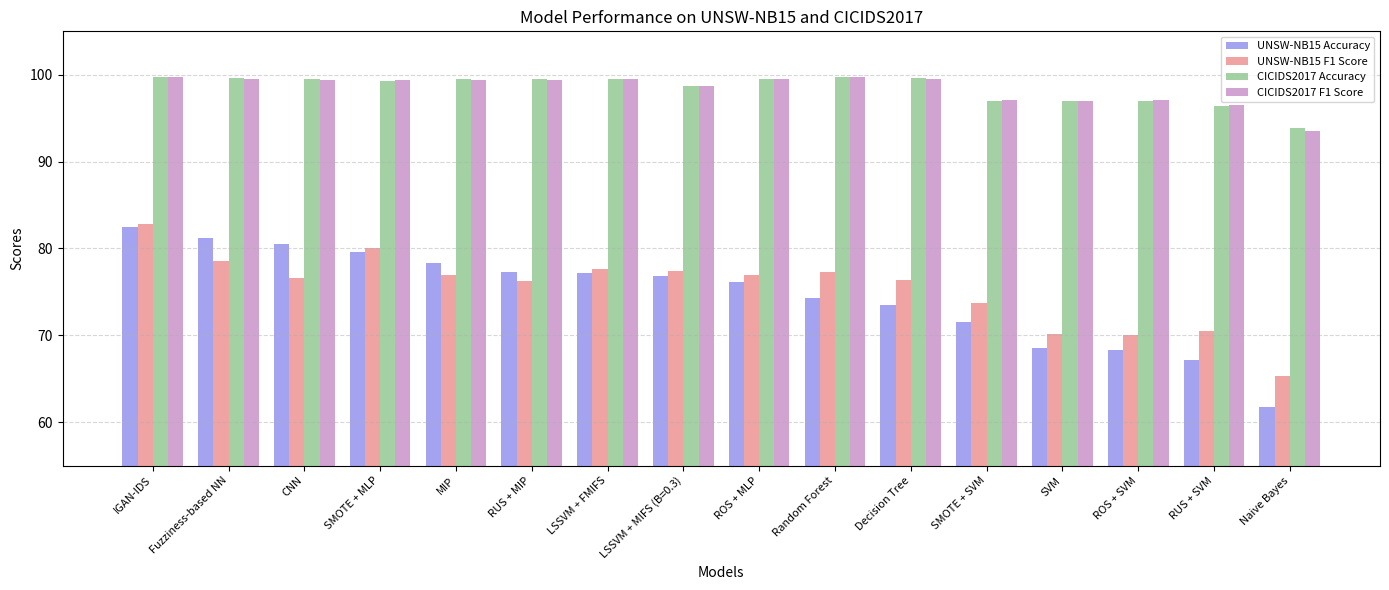

Read the UNSW-NB15 F1 Score value at Decision Tree.

76.4